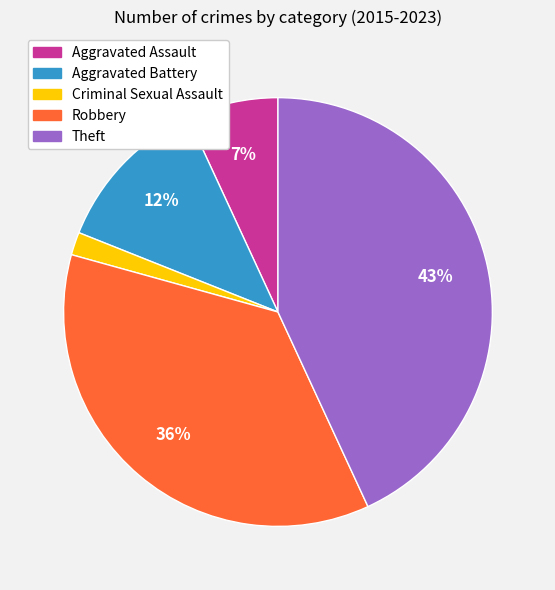

Which has a higher value, Aggravated Battery or Aggravated Assault?

Aggravated Battery